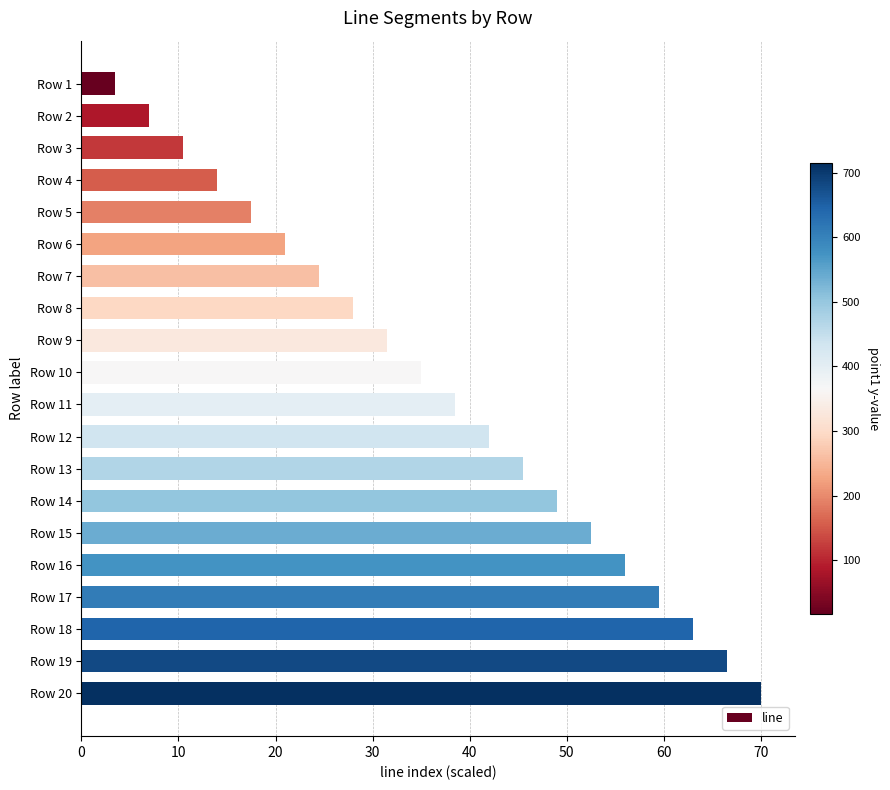

How many bars are there in total?

20